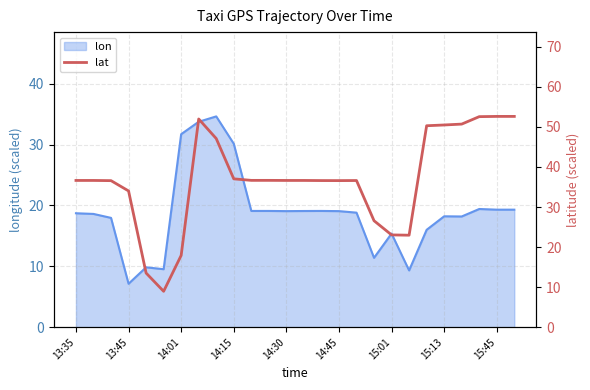

How many data points does each series have?

26